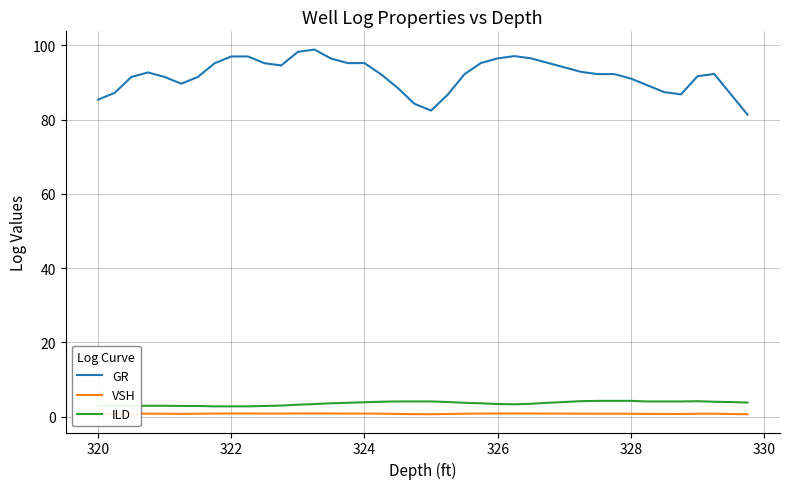

What is the sum of all VSH values?

32.0